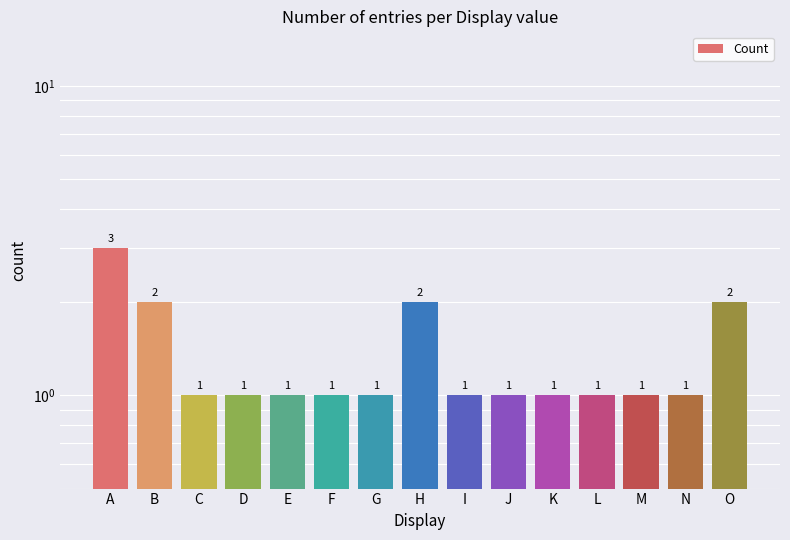

What is the difference between the maximum and minimum values?

2